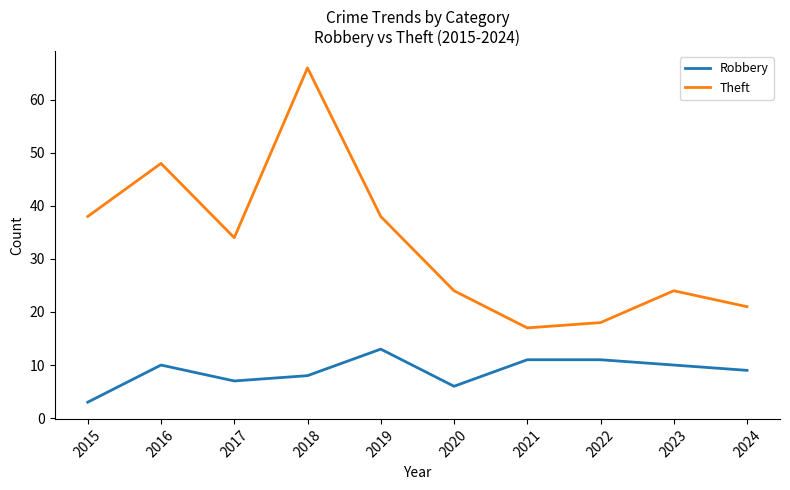

Which series has the largest total across all categories?

Theft